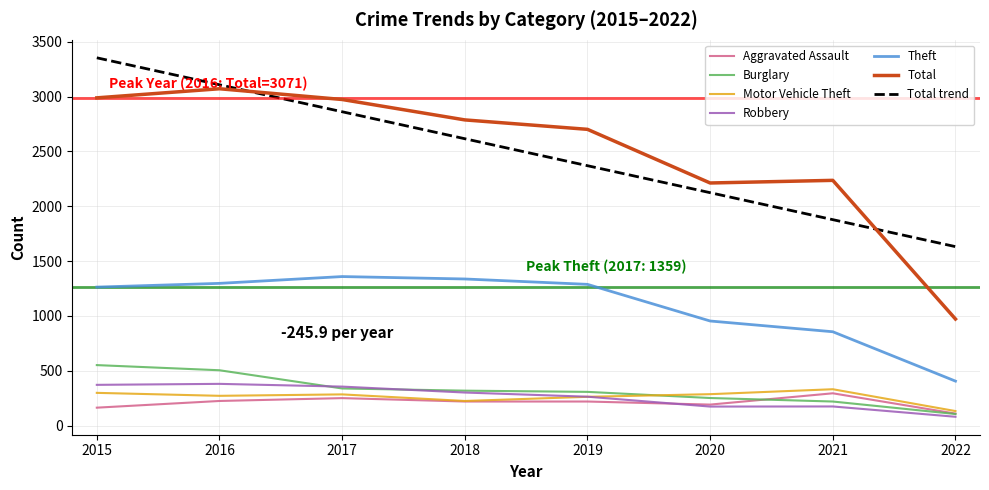

What is the difference between the highest and lowest values at 2021?

2061.0